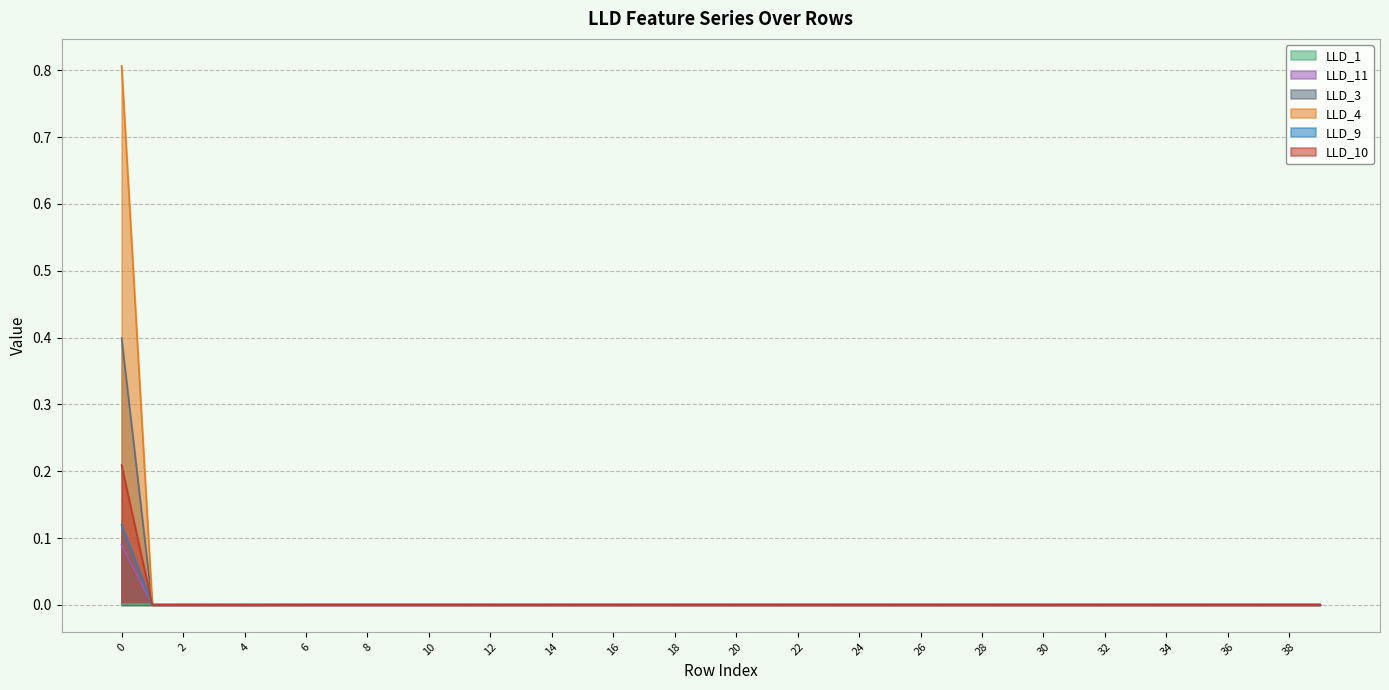

What are all the series names shown in the legend?

LLD_1, LLD_11, LLD_3, LLD_4, LLD_9, LLD_10